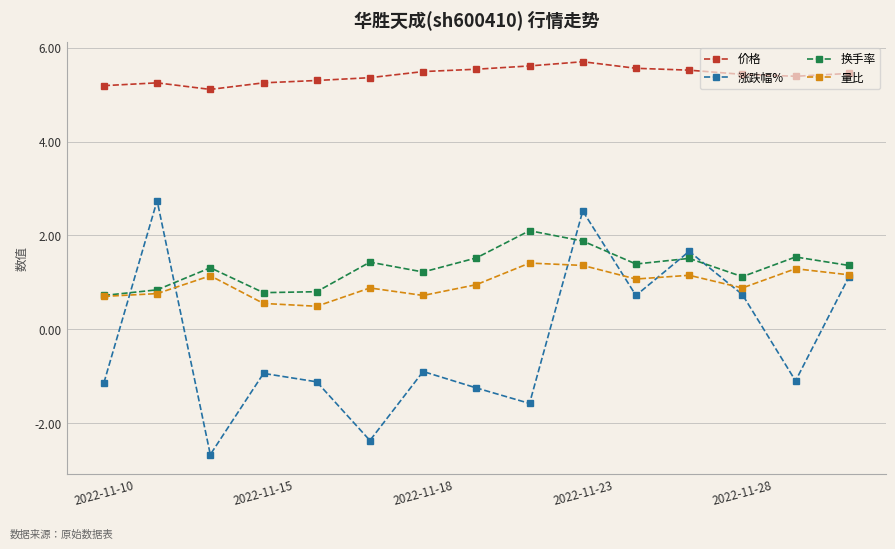

List the series in order of their peak value, lowest first.

量比, 换手率, 涨跌幅%, 价格